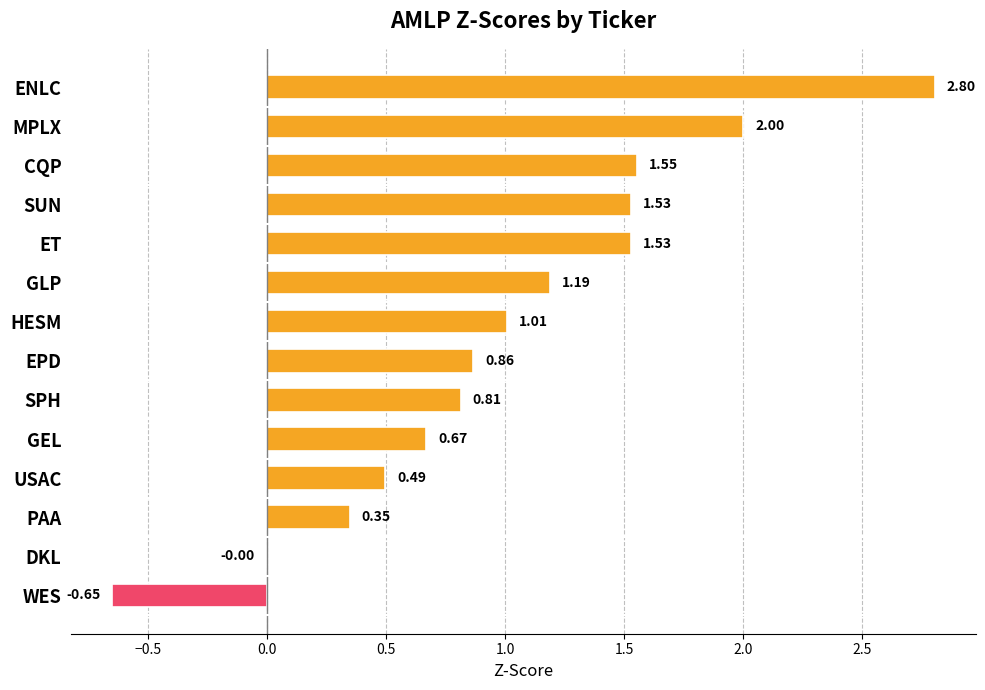

Which category has the highest value across all series?

ENLC